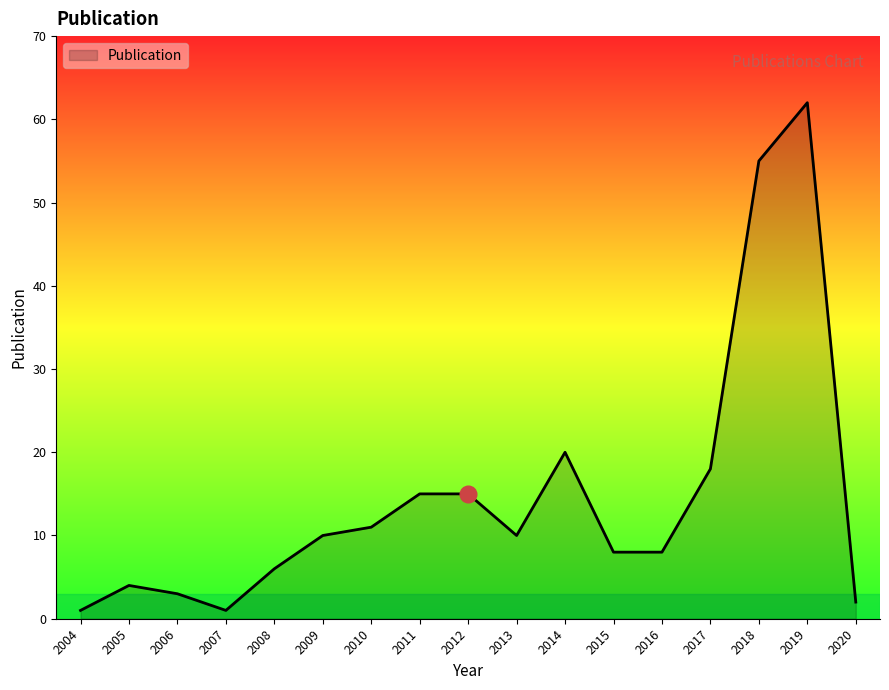

Where is the first local minimum?

2007